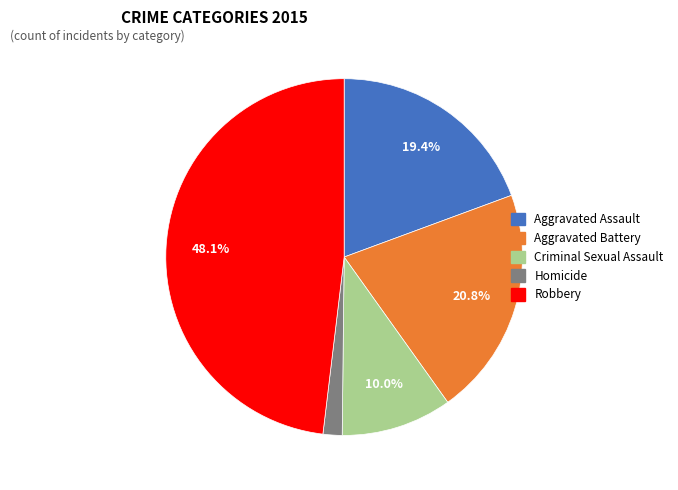

What percentage is the Aggravated Assault slice, to the nearest percent?

19%